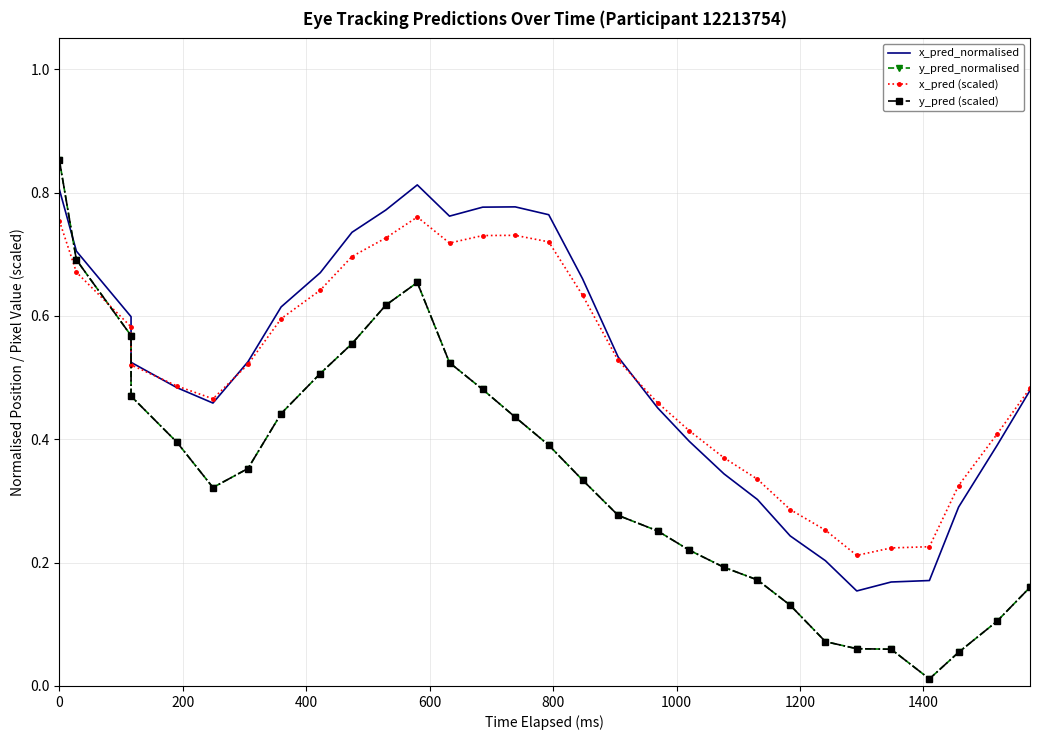

Is this an area chart (filled region under the line)?

No